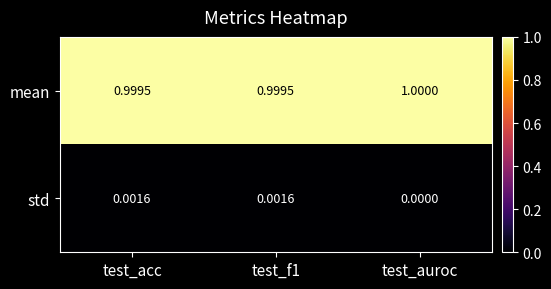

What is the total value across all series at test_auroc?

1.0